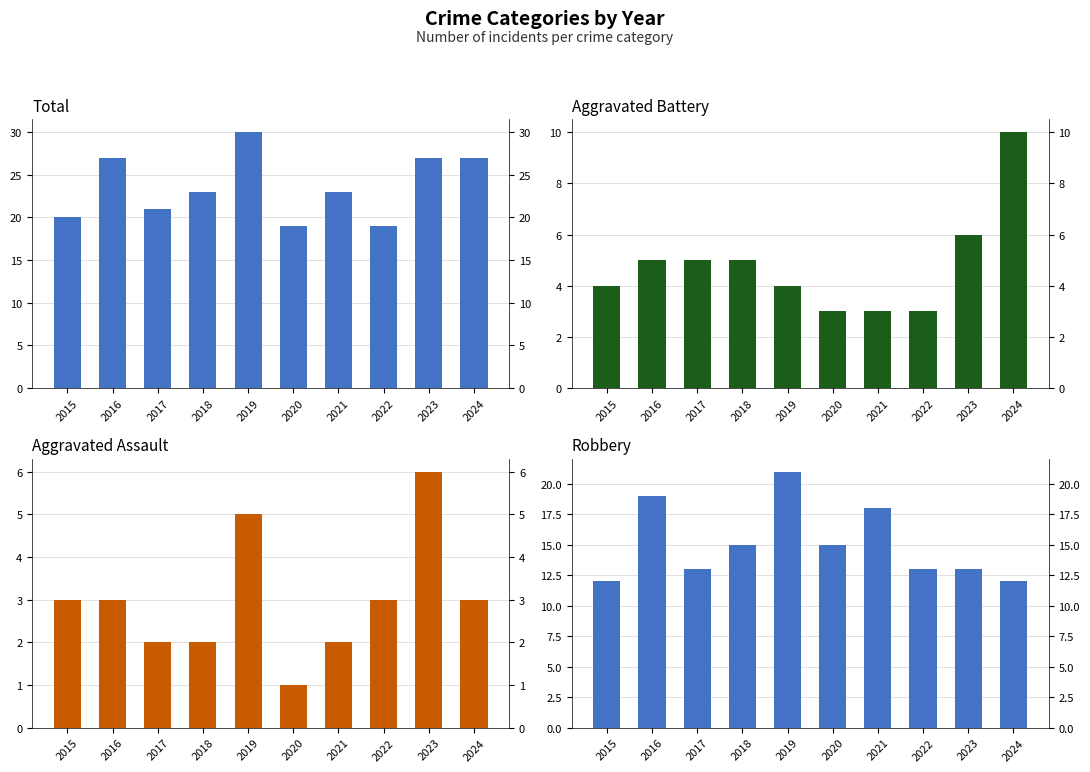

How many values in the Aggravated Assault series exceed 3?

2